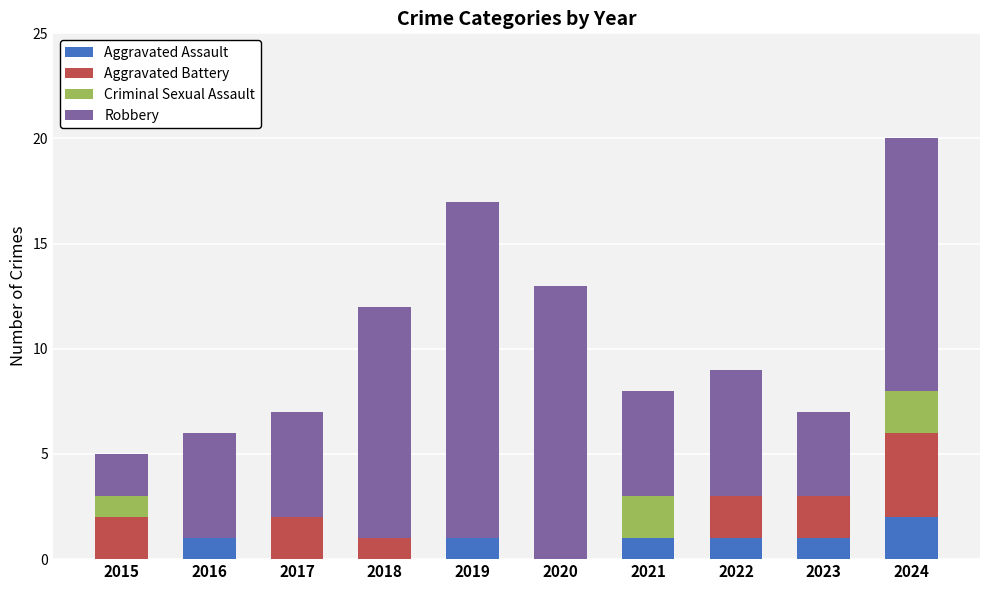

The value of Aggravated Assault at 2021 is 2. True or false?

False